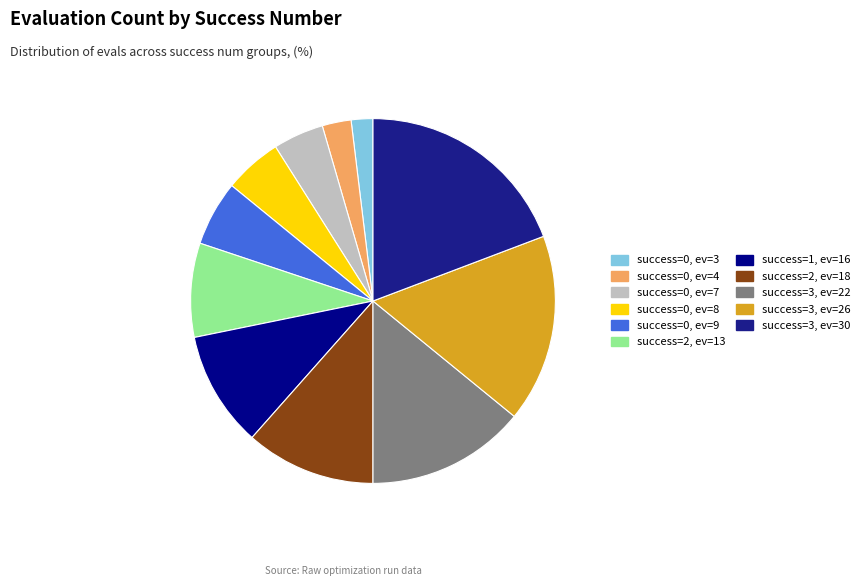

How many segments does this pie chart have?

11